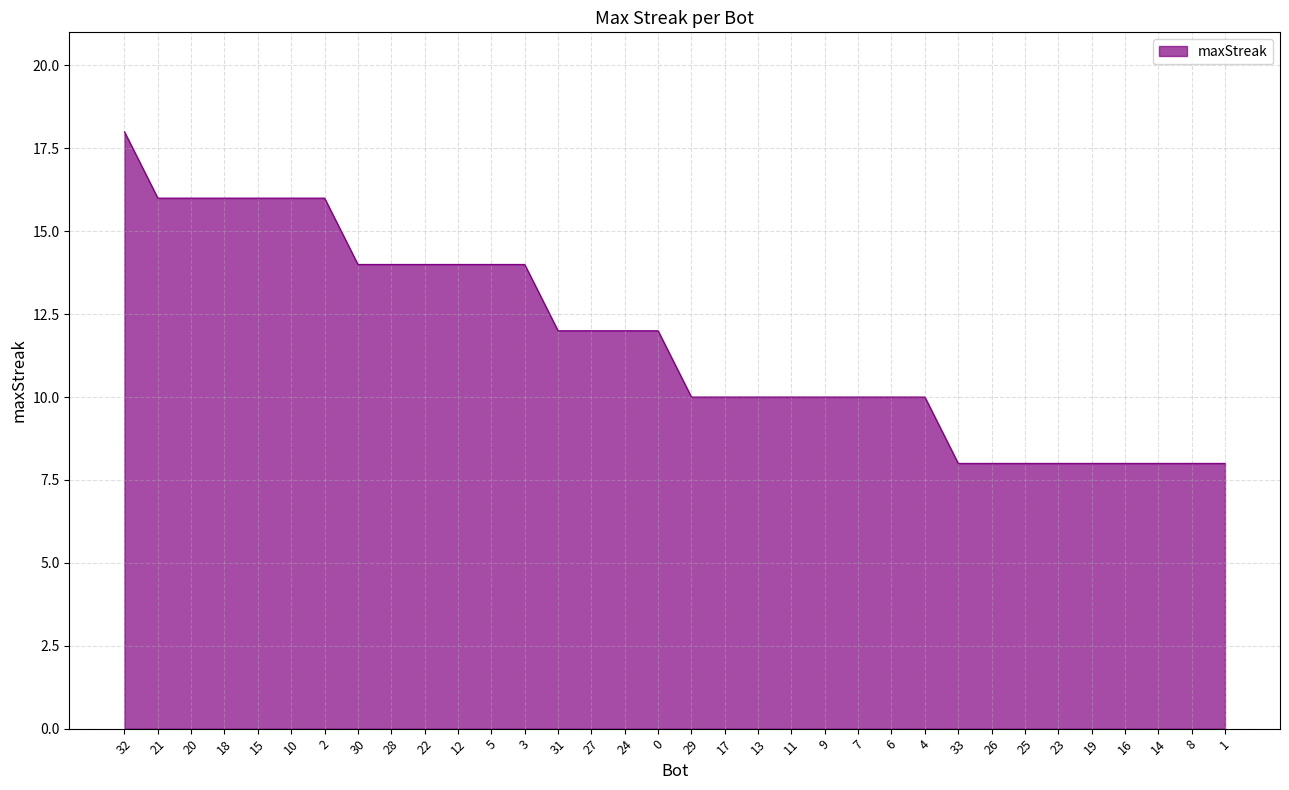

Reading right to left, list all the values displayed in this chart.

1=8	8=8	14=8	16=8	19=8	23=8	25=8	26=8	33=8	4=10	6=10	7=10	9=10	11=10	13=10	17=10	29=10	0=12	24=12	27=12	31=12	3=14	5=14	12=14	22=14	28=14	30=14	2=16	10=16	15=16	18=16	20=16	21=16	32=18